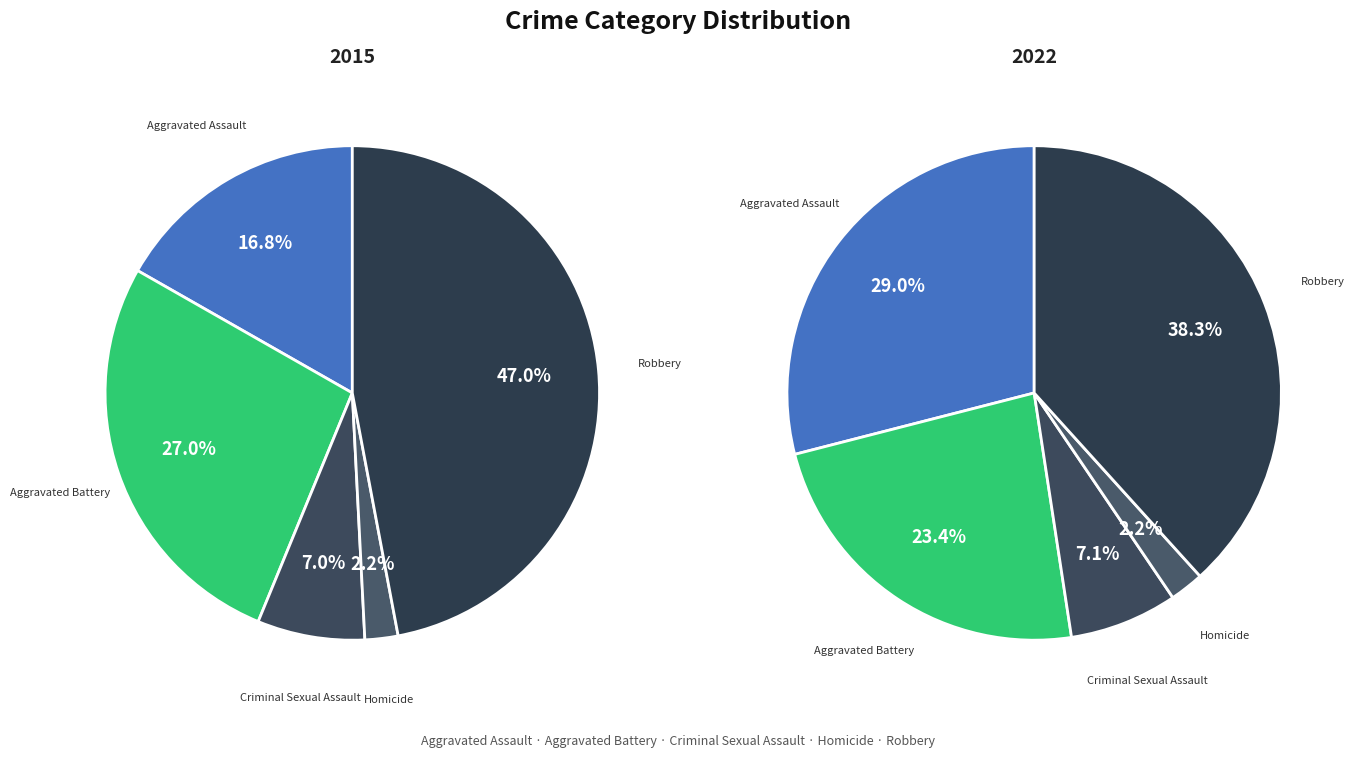

Which slice is the largest?

Robbery